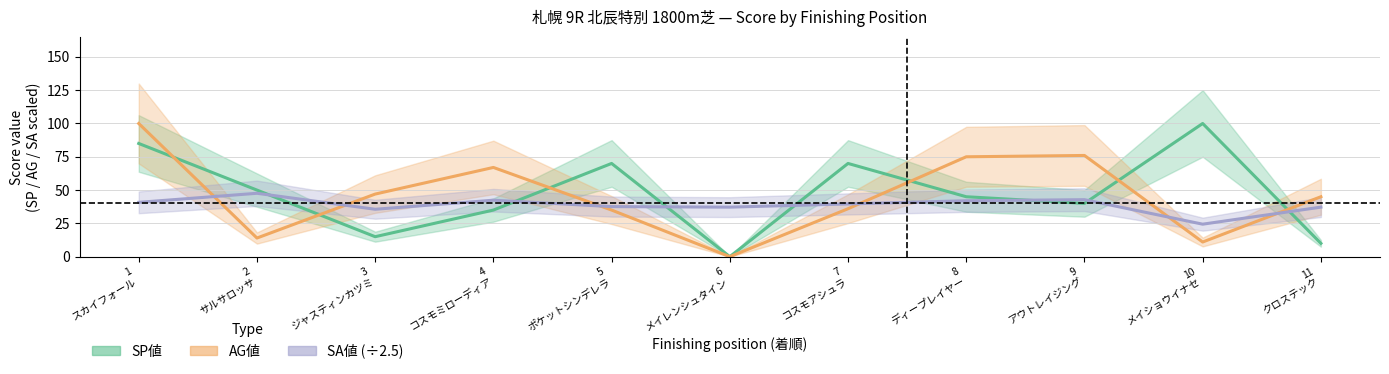

Does the chart display data point markers on the line(s)?

No